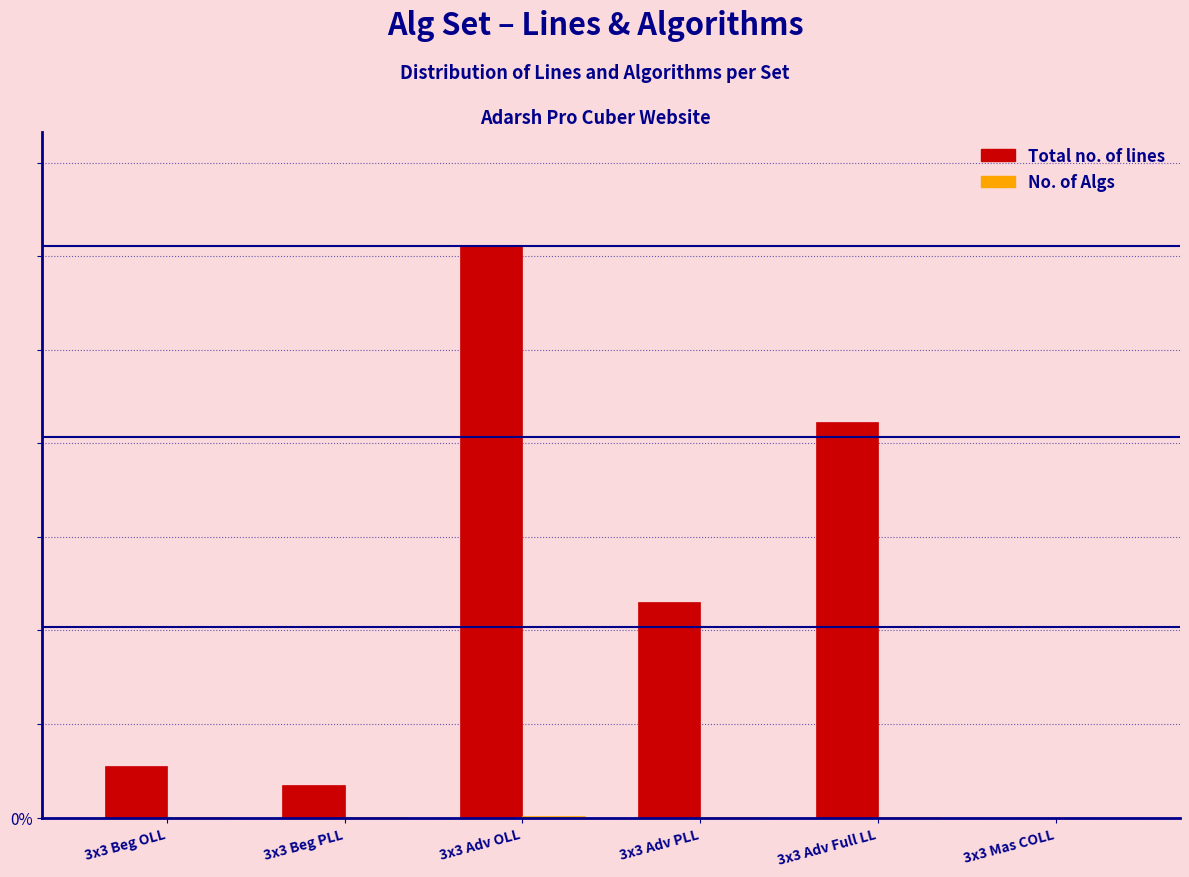

Are the bars grouped side by side (vs. stacked)?

Yes